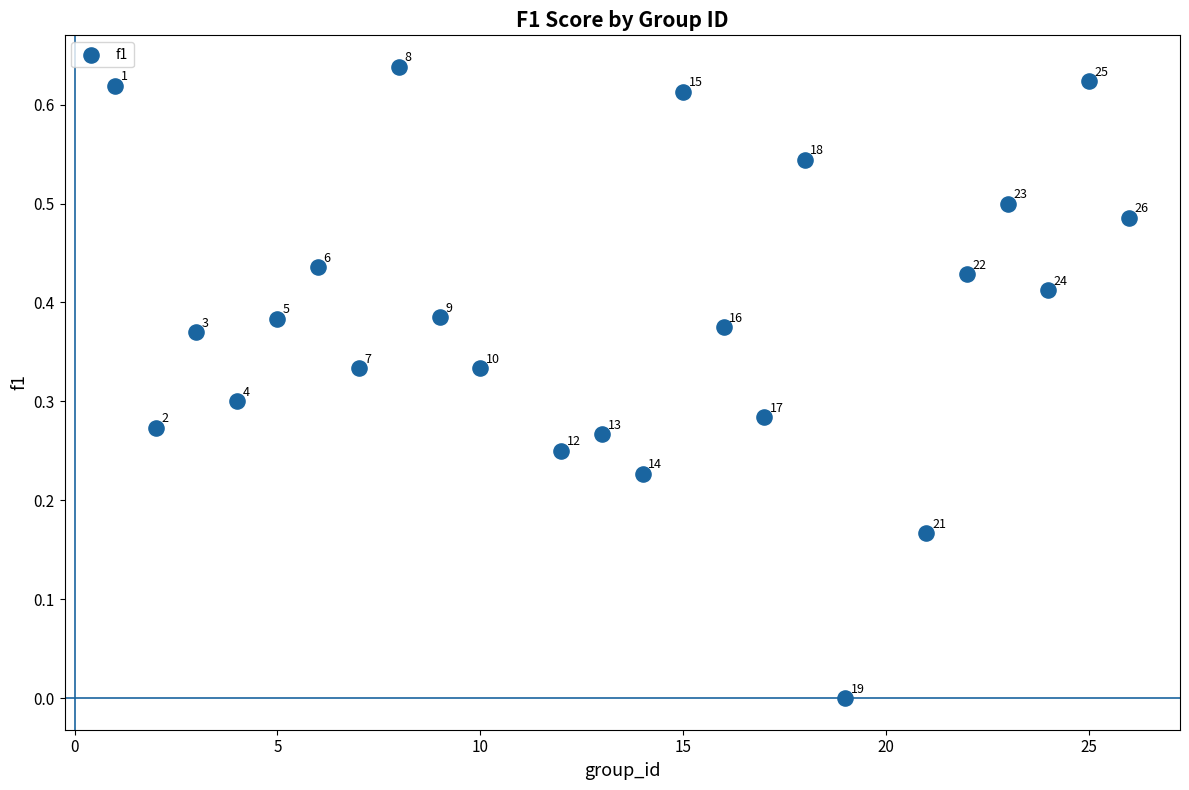

What is the range of X values (max minus min)?

25.0